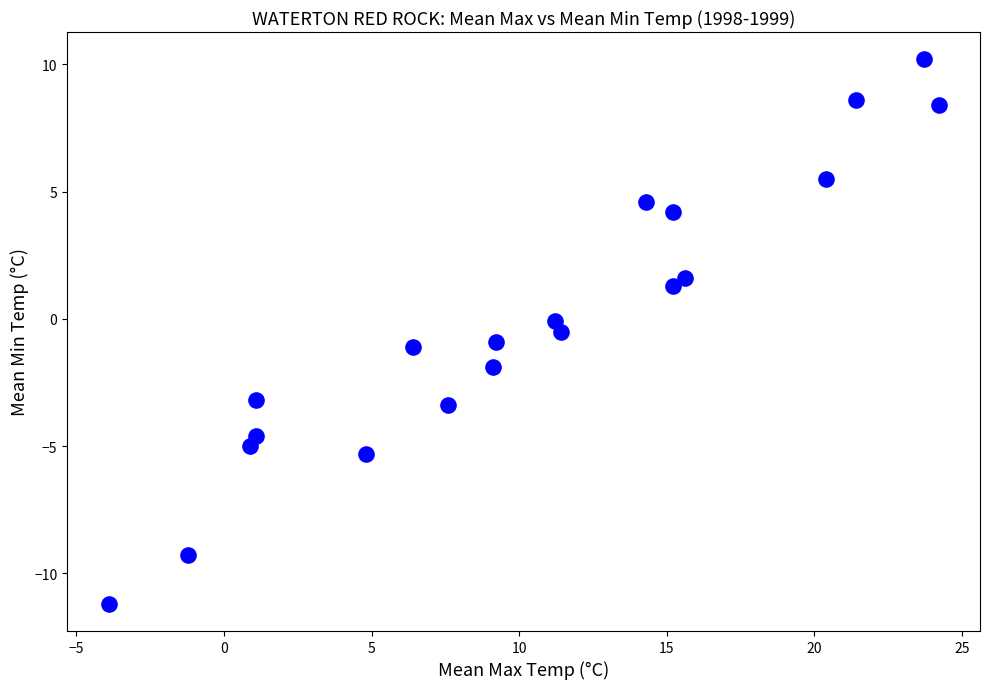

What is the range of X values (max minus min)?

28.1